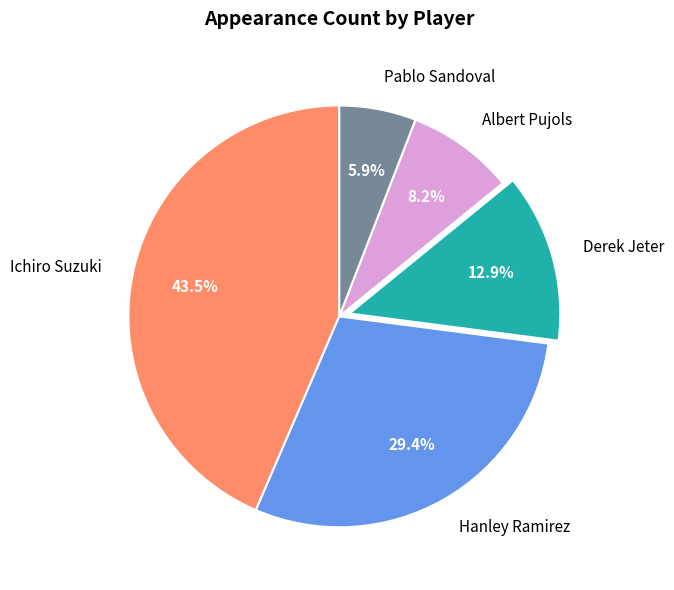

Which slice is the smallest?

Pablo Sandoval